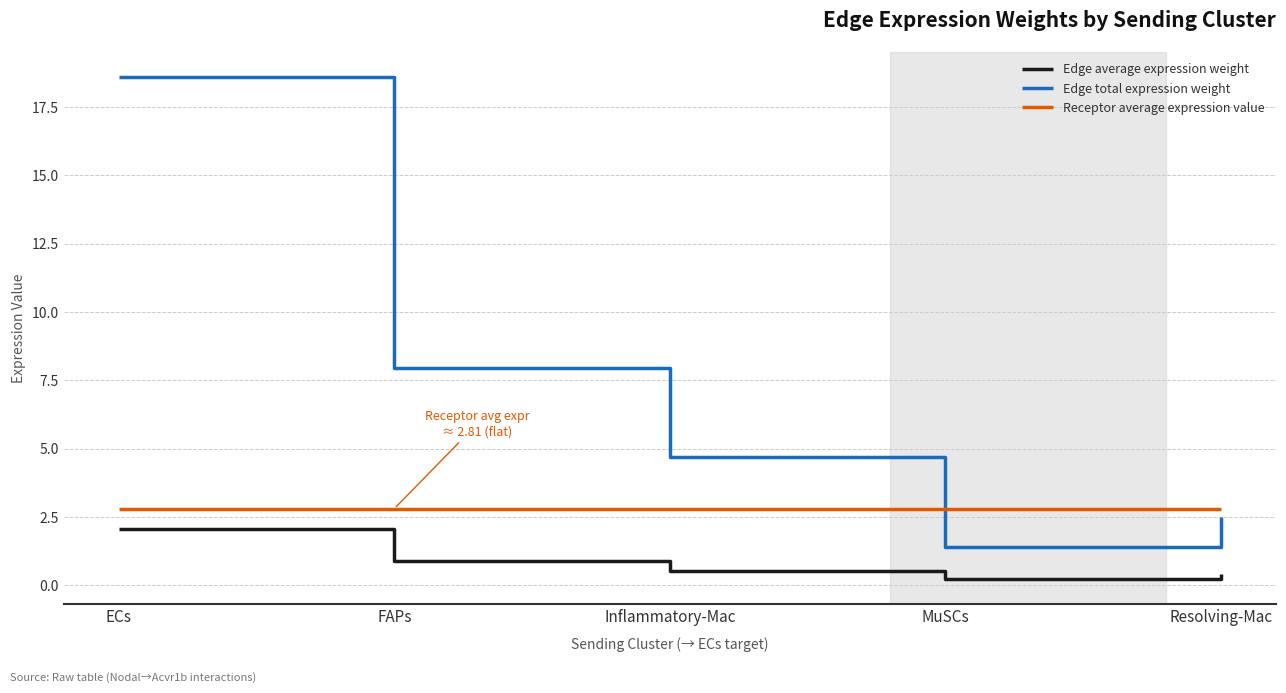

List the series in order of their overall mean, lowest first.

Edge average expression weight, Receptor average expression value, Edge total expression weight